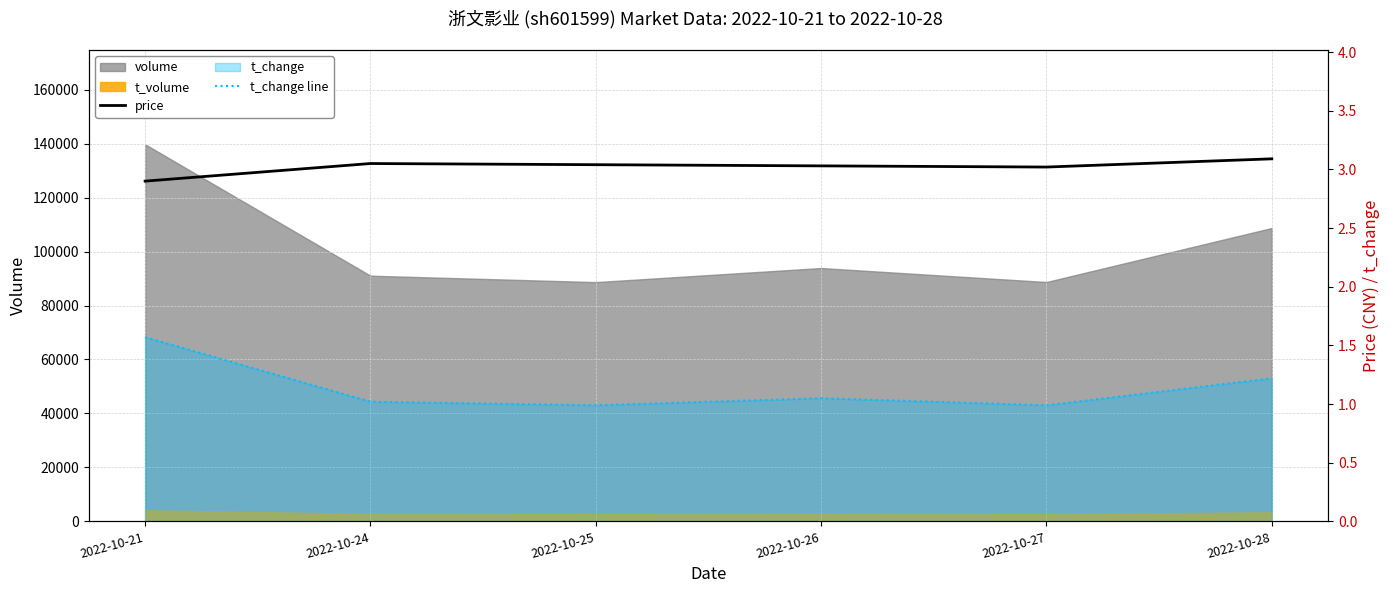

How many interior local valleys does the price series have?

1